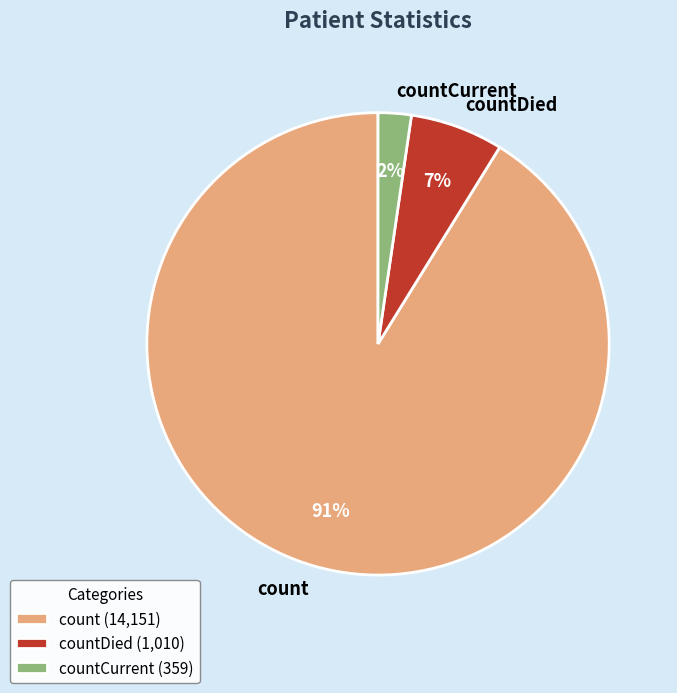

Combined, do countDied and count account for over 50%?

Yes